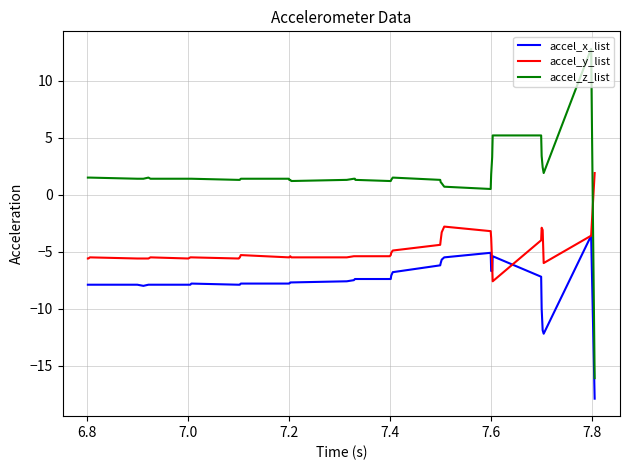

Which series has the largest total across all categories?

accel_z_list